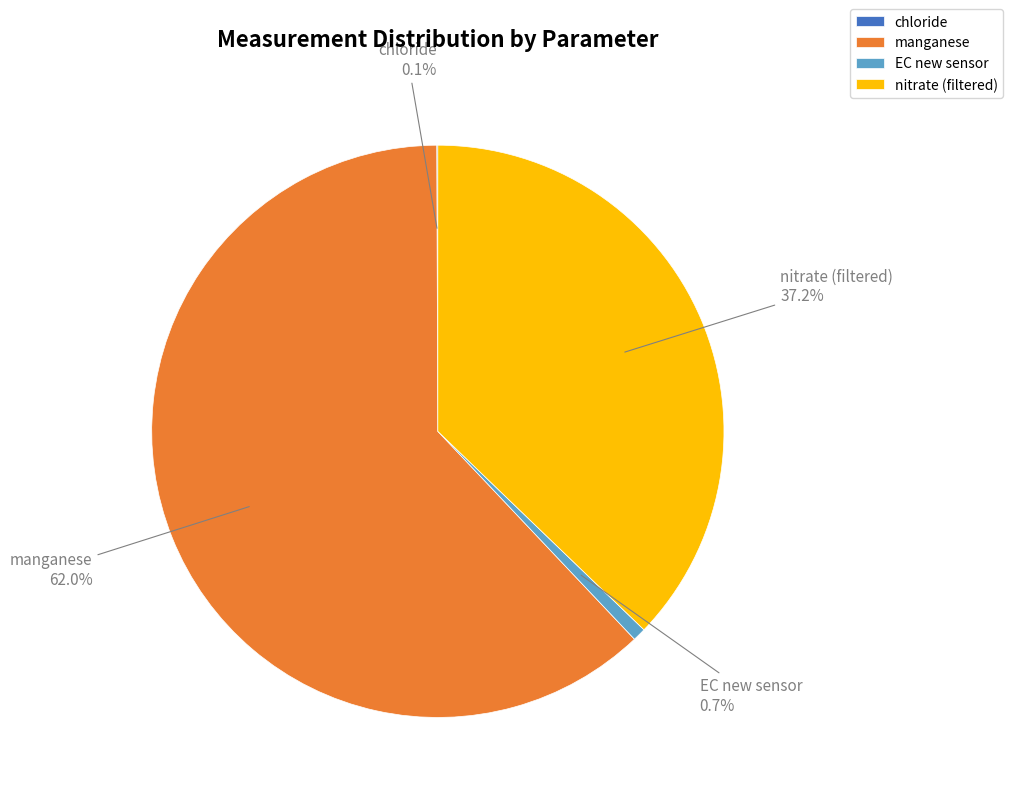

What is the largest slice in the pie chart?

manganese